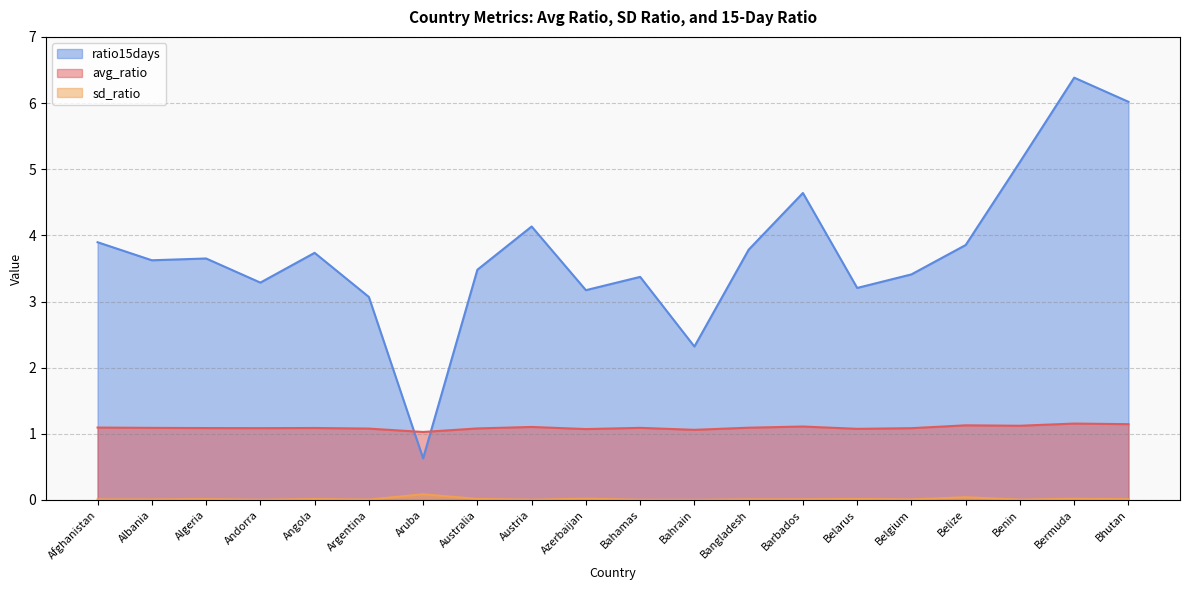

Rank the series by their maximum value, from lowest to highest.

sd_ratio, avg_ratio, ratio15days